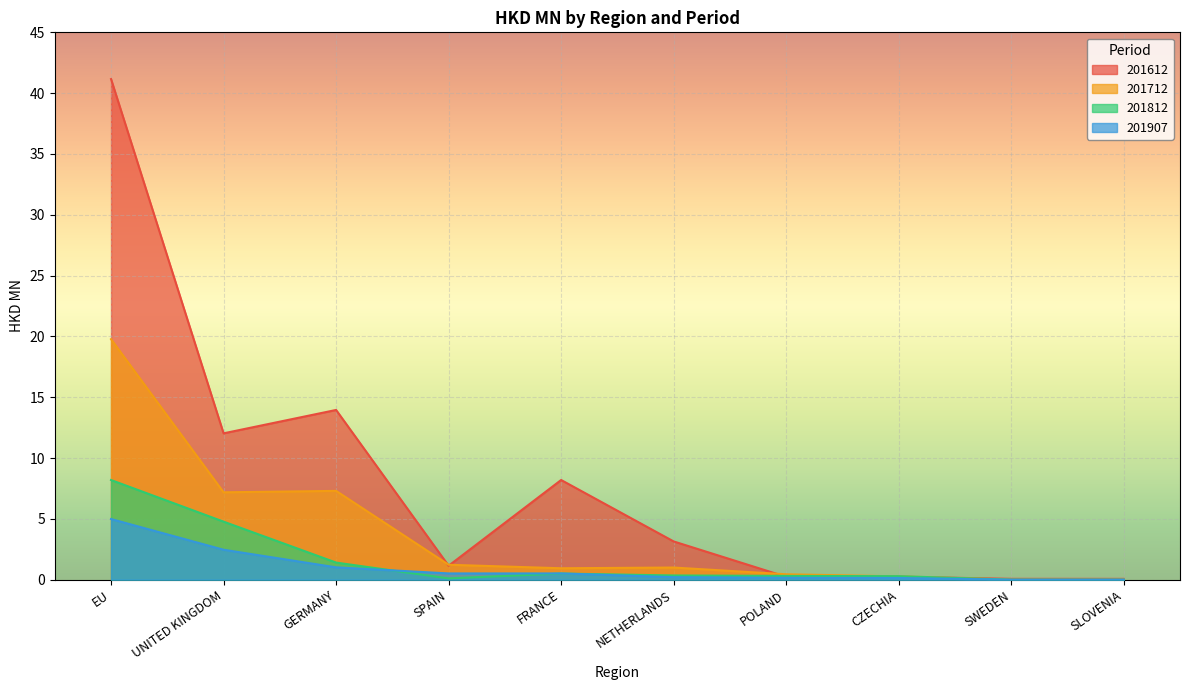

At which label does 201712 reach its minimum?

SWEDEN